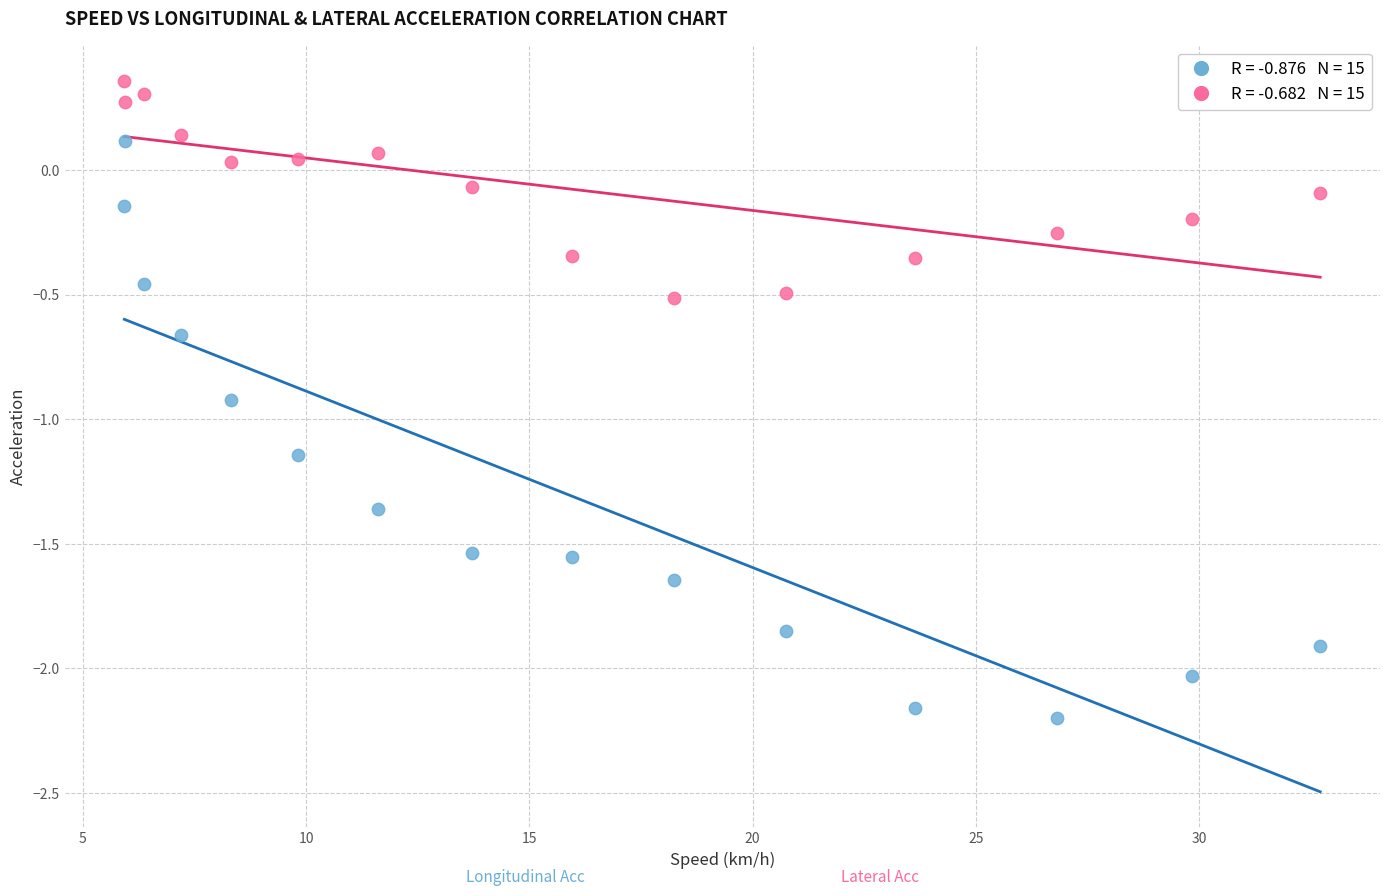

Across all data points, what is the range of X values (max minus min)?

26.8